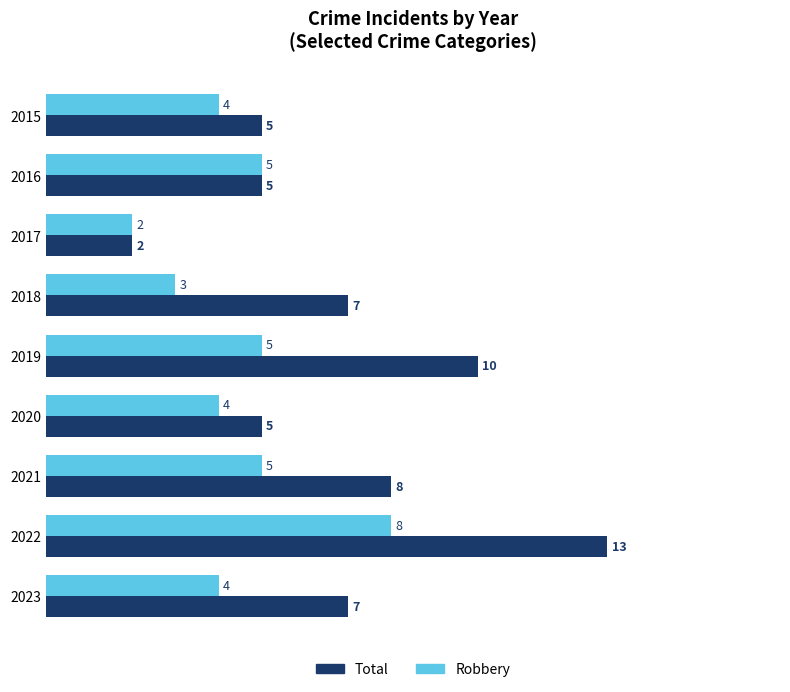

What is the difference between the maximum and minimum values in the Robbery series?

6